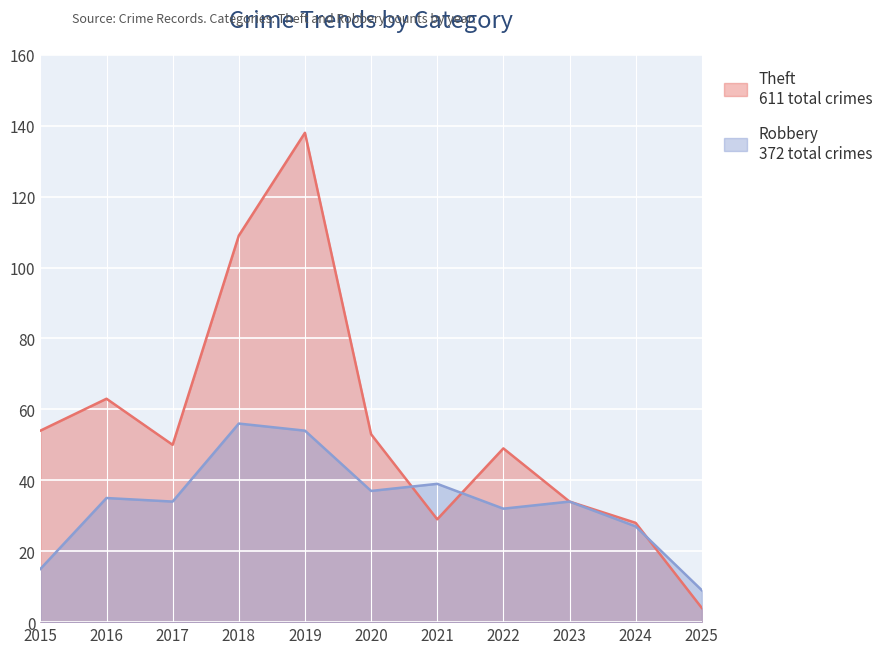

What is the difference between the second highest and minimum values in the Robbery series?

45